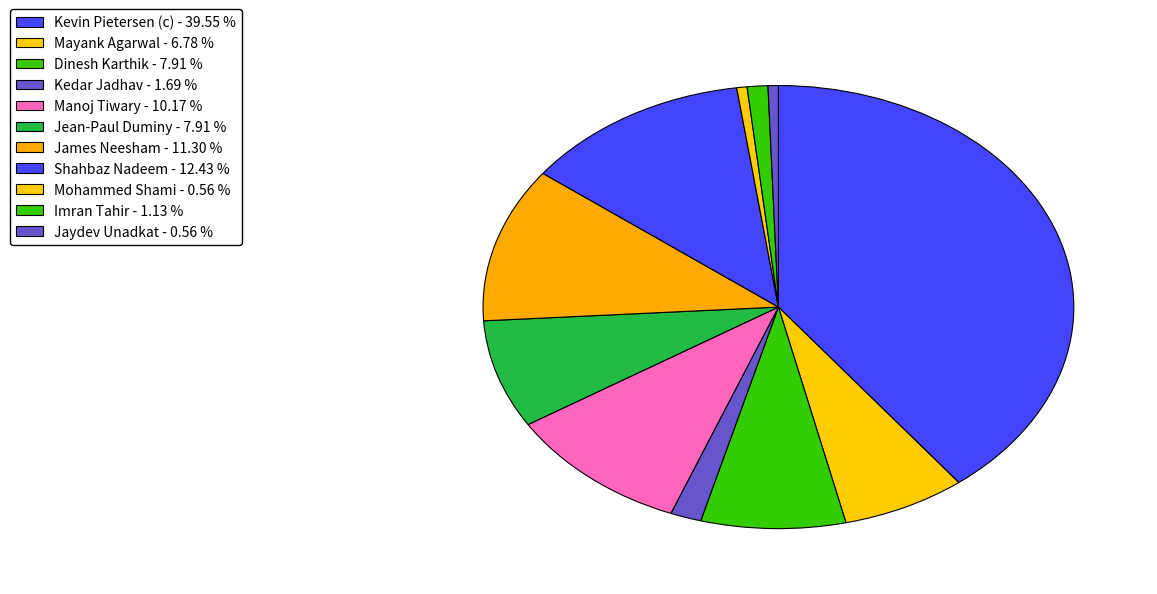

Which has a higher value, Kedar Jadhav or James Neesham?

James Neesham